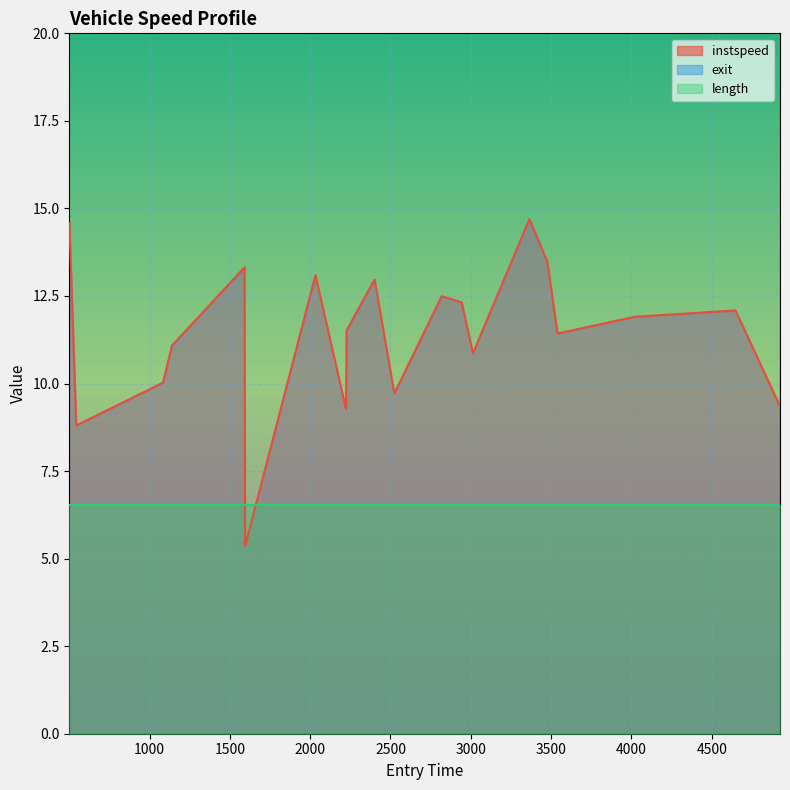

Reading left to right, what are all the values shown in this chart?

instspeed: 14.6	8.8	10.0	11.1	13.3	5.4	13.1	9.3	11.5	13.0	9.7	12.5	12.3	10.9	14.7	13.5	11.4	11.9	12.1	9.4
exit: 501.3	544.3	1084.2	1140.3	1591.7	1595.0	2034.1	2224.2	2227.4	2401.2	2524.3	2819.2	2943.5	3013.6	3365.3	3476.2	3540.4	4020.7	4648.2	4925.4